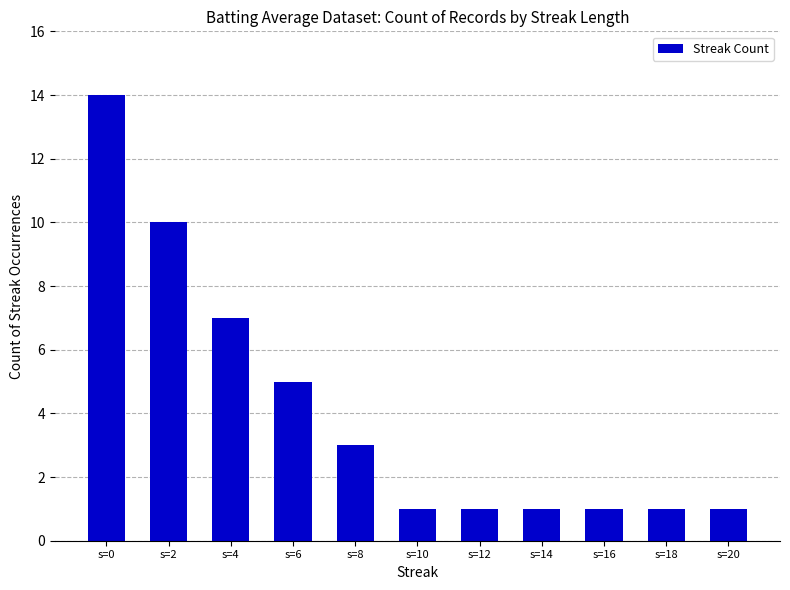

How many values are between 1 and 7?

9